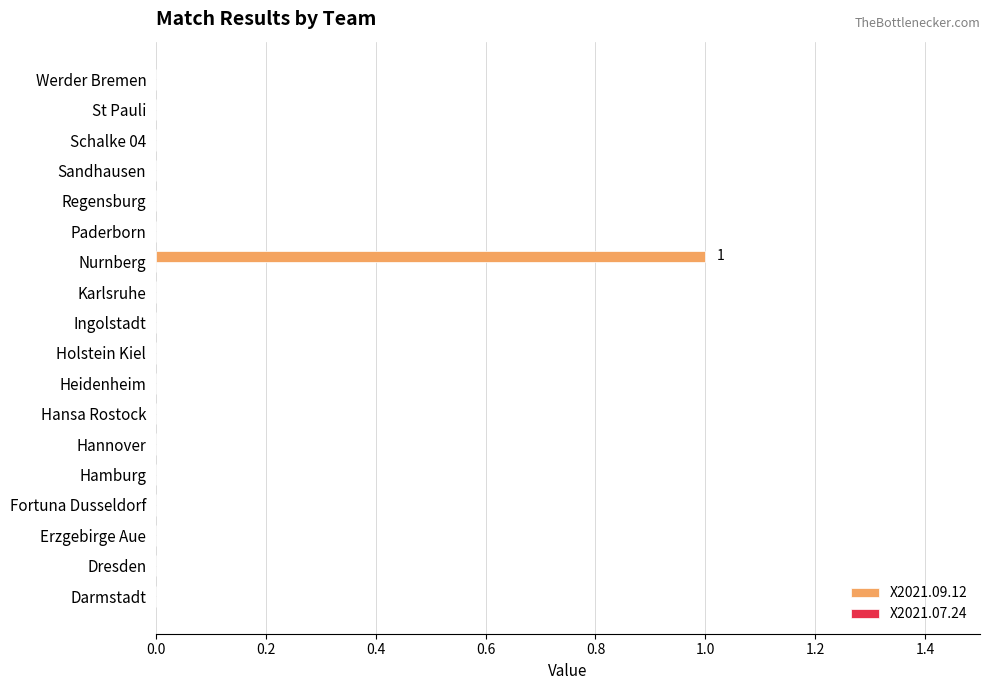

The chart shows a value of 0 at Erzgebirge Aue. True or false?

True